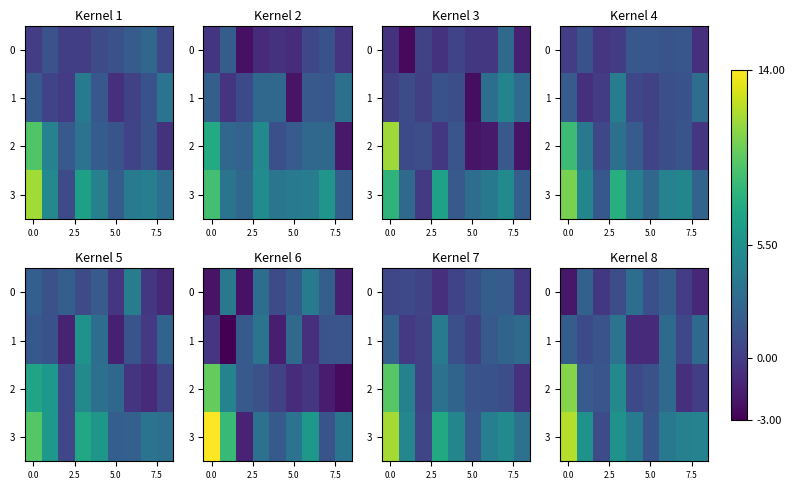

What is the highest value of the row_2 series?

10.9